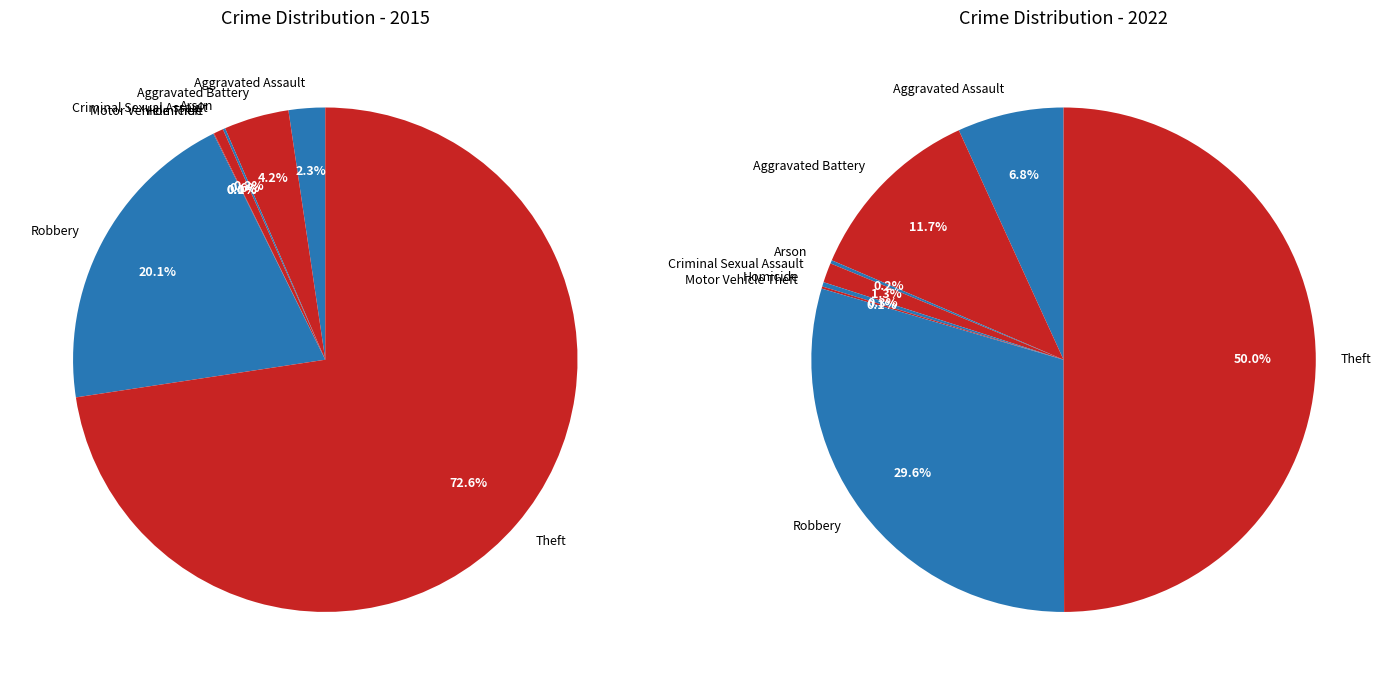

How much of the chart is everything except 2?

99.8%